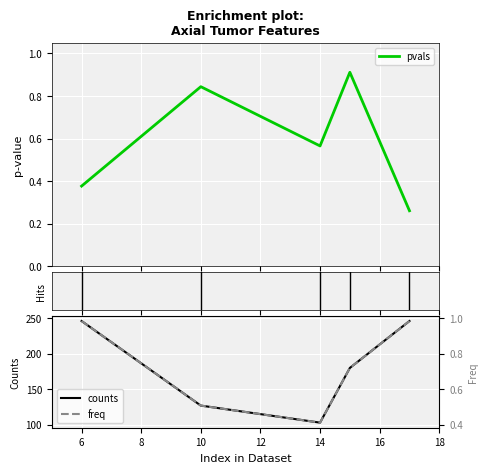

How many data points in counts are above 180?

2